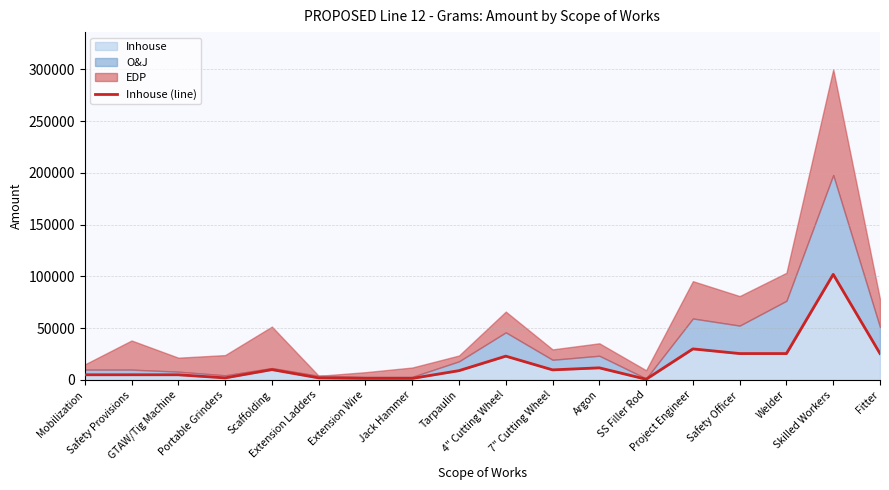

The value at Safety Officer is 25500. True or false?

True